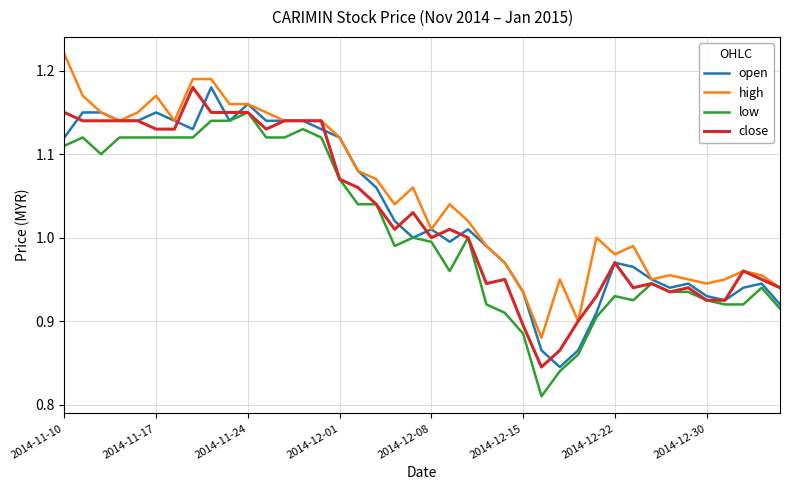

What are all the series names shown in the legend?

open, high, low, close